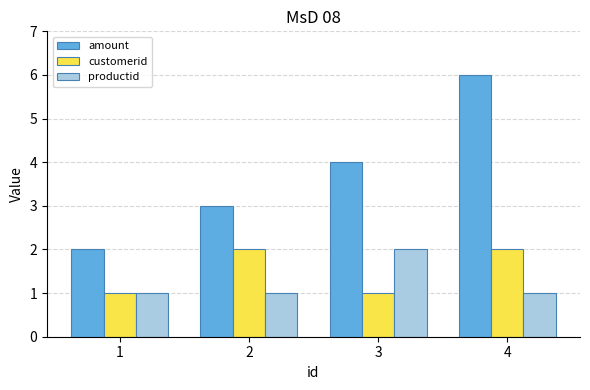

Are the bars horizontal?

No